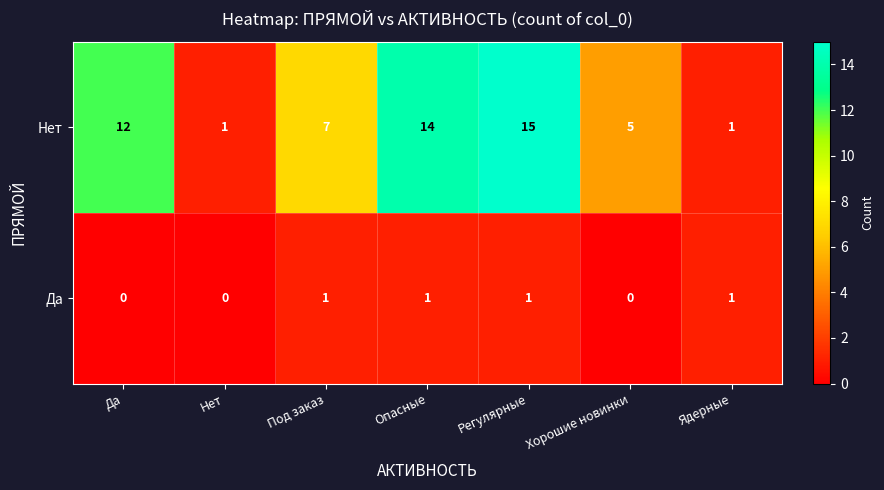

What is the difference between the Нет values at Да and Регулярные?

3